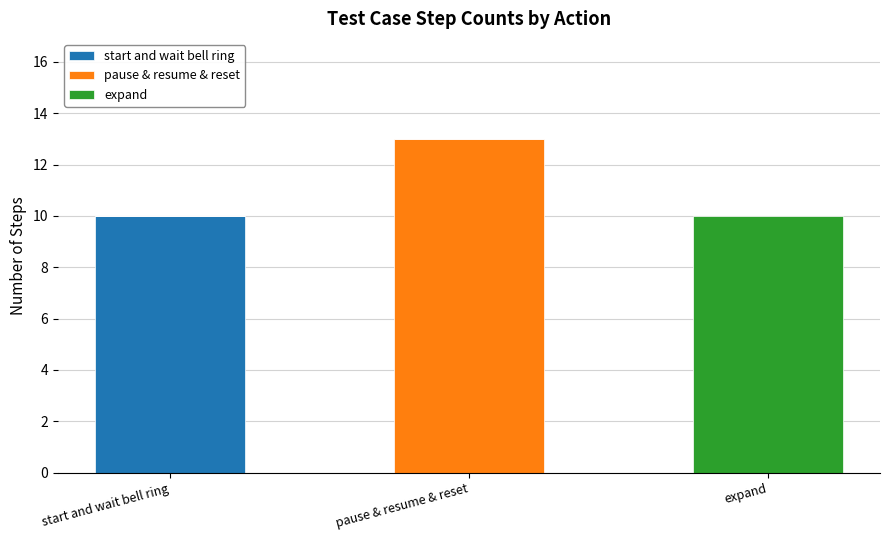

Reading left to right, what are the values for start and wait bell ring?

start and wait bell ring=10	pause & resume & reset=0	expand=0